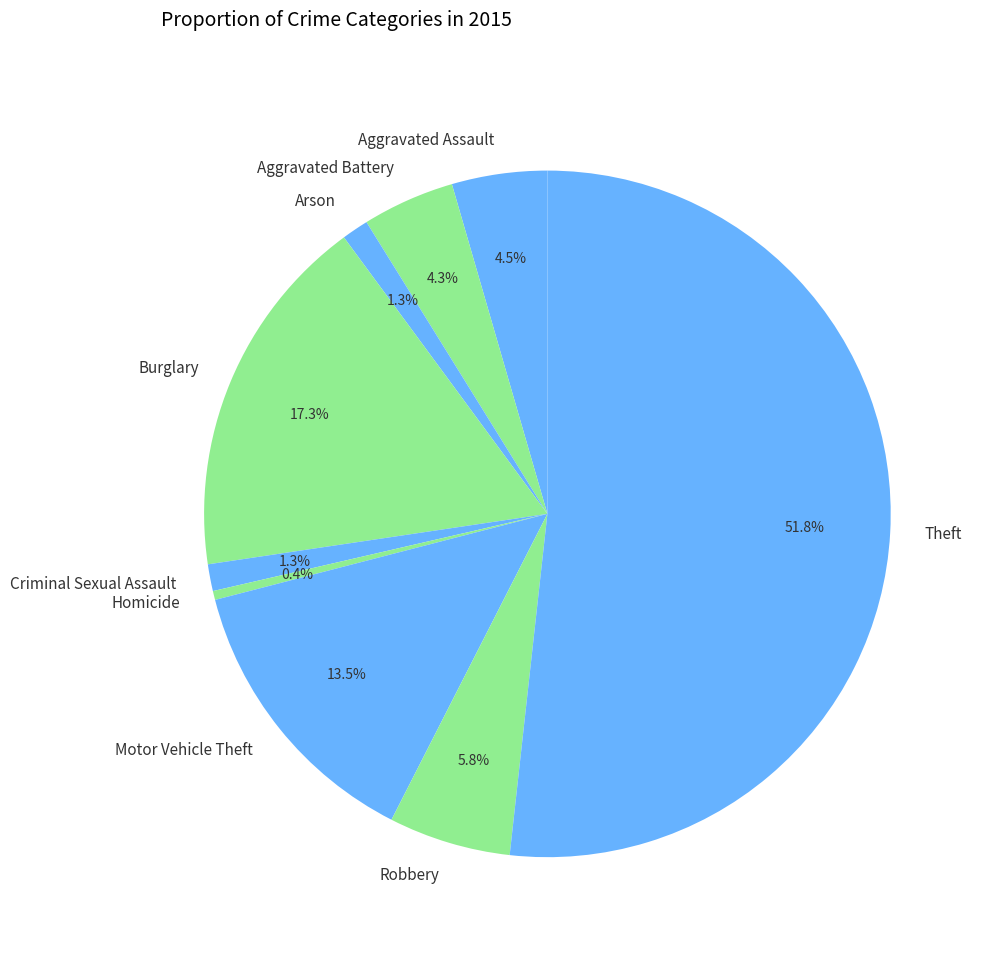

How many slices are in this pie chart?

9